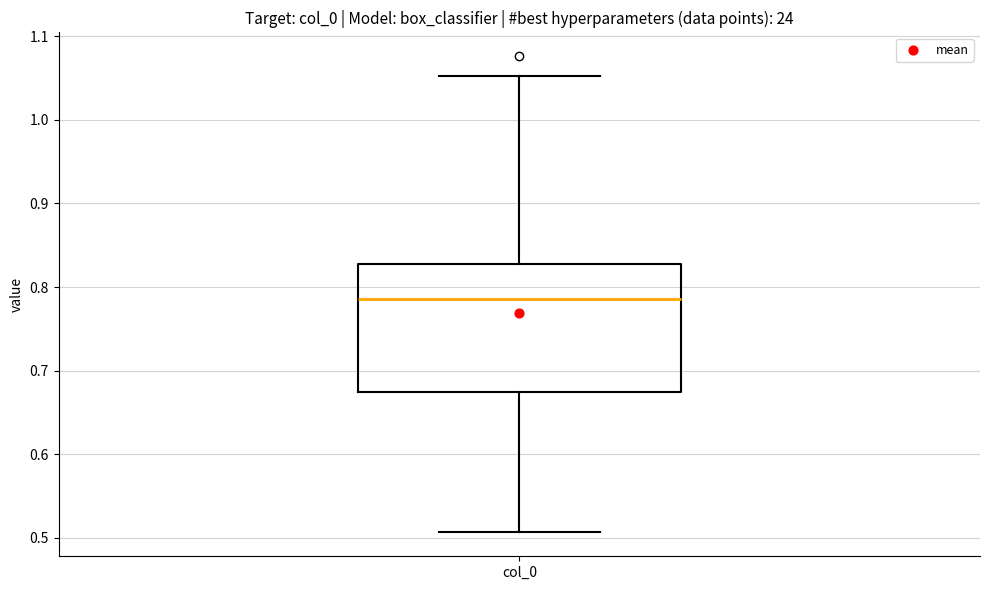

Read this box plot against the y-axis: the position of the median line, the range covered by the box, and the ends of both whiskers. The values are not printed on the chart, so give them approximately, as read against the axis.

median 0.79, box 0.67 to 0.83, whiskers 0.51 to 1.05